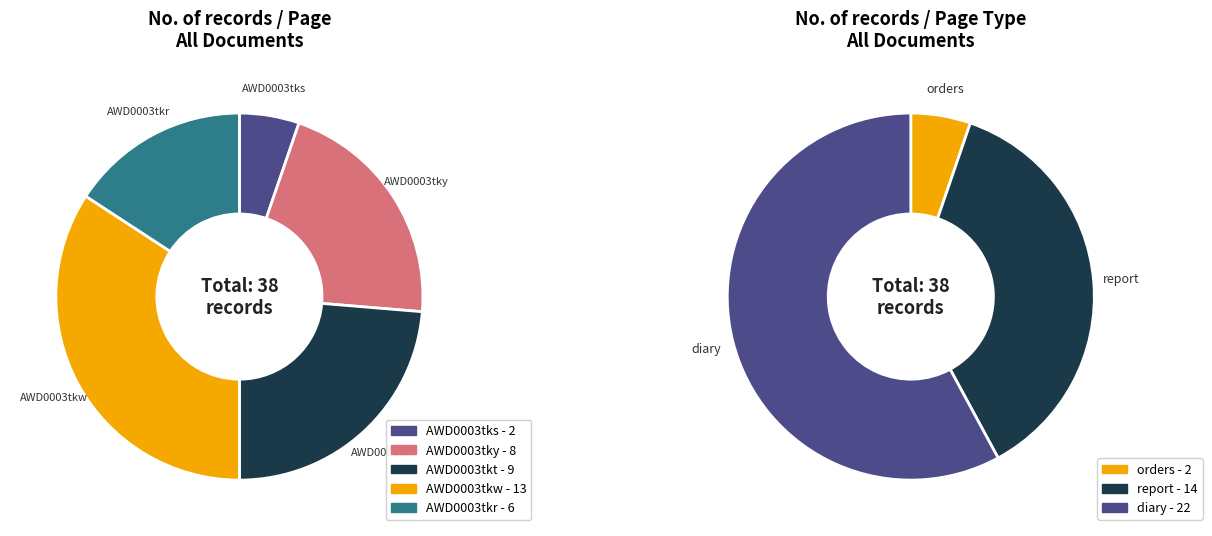

What is the difference between the highest and lowest values at AWD0003tkw?

1